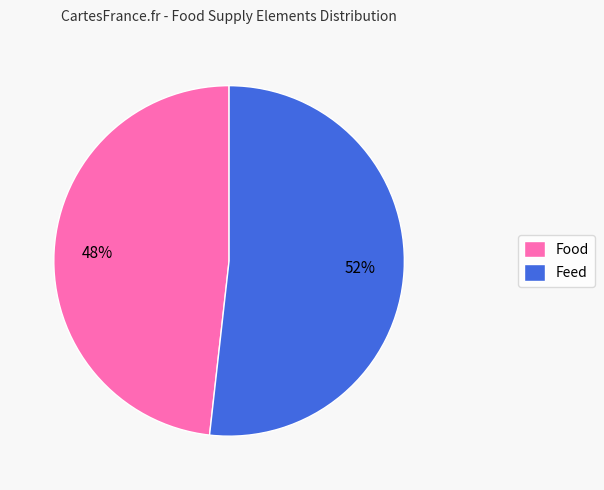

To the nearest percent, what is the difference between the Food and Feed slice percentages?

4%